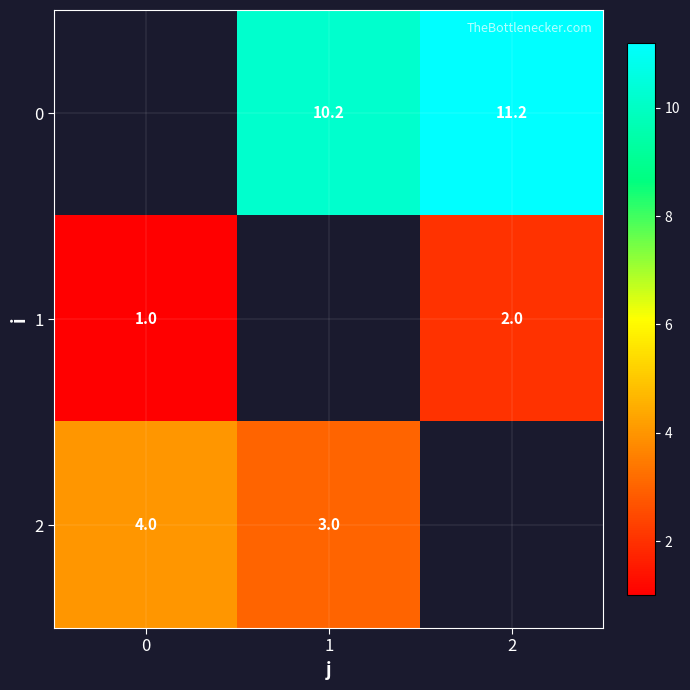

What is the difference between the 0 values at 1 and 2?

1.0